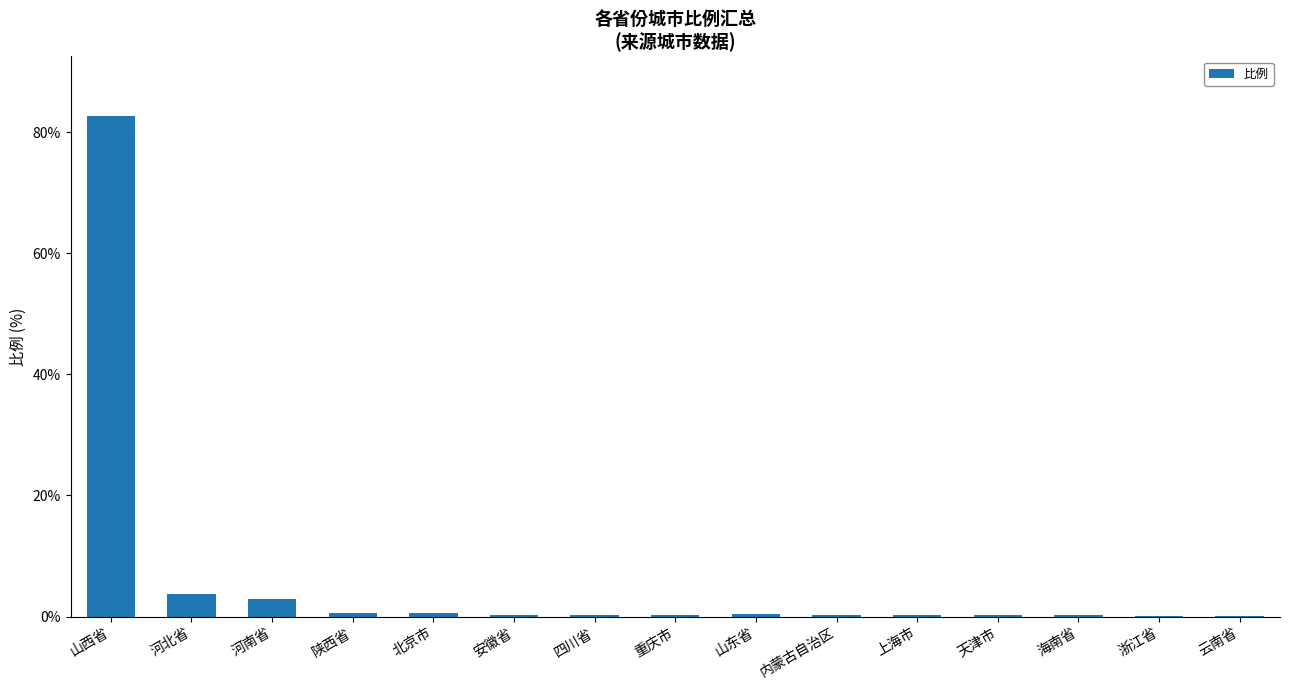

What is the sum of all values?

92.7